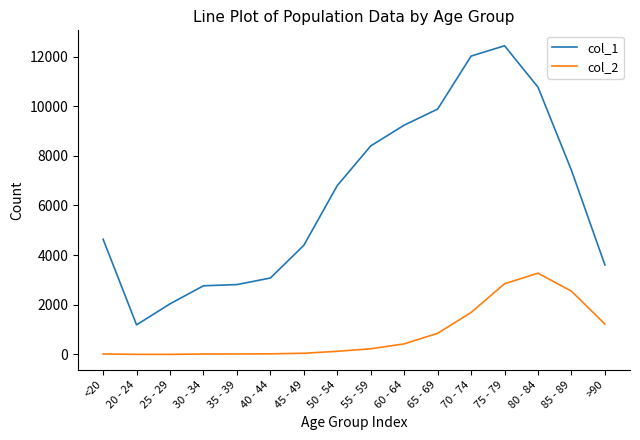

Rank the series at 45 - 49 from lowest to highest value.

col_2, col_1